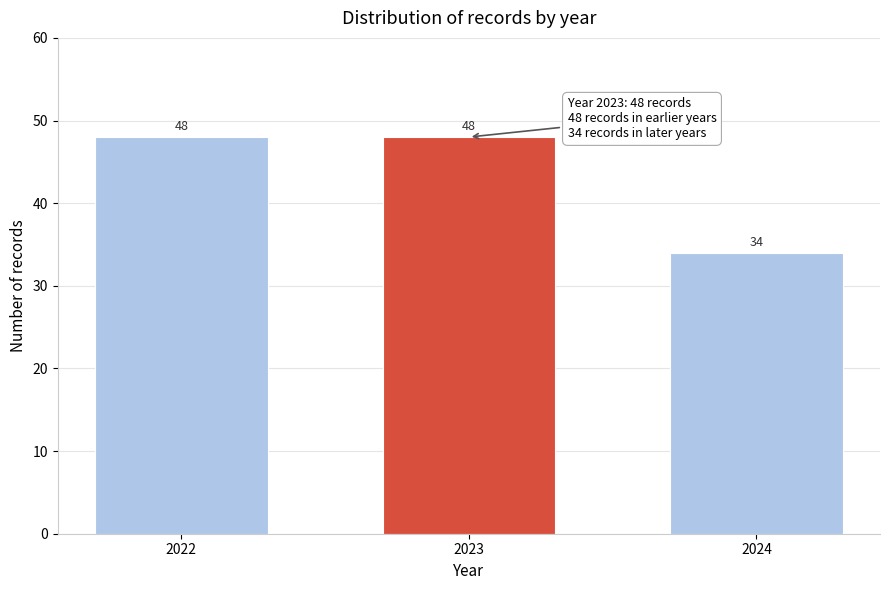

Reading left to right, transcribe all the data shown in this chart.

2022=48	2023=48	2024=34